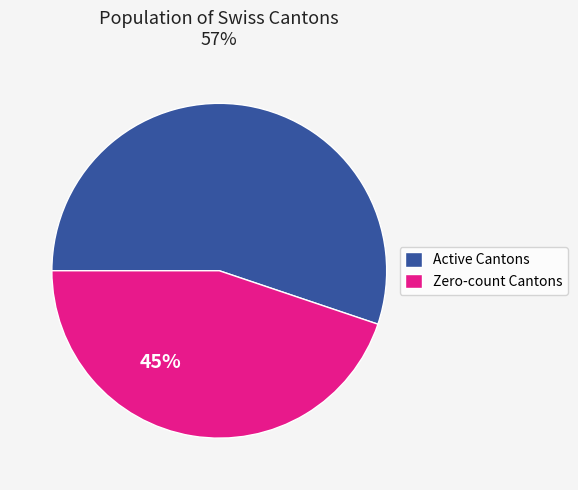

To the nearest percent, what is the combined percentage of Active Cantons and Zero-count Cantons?

100%